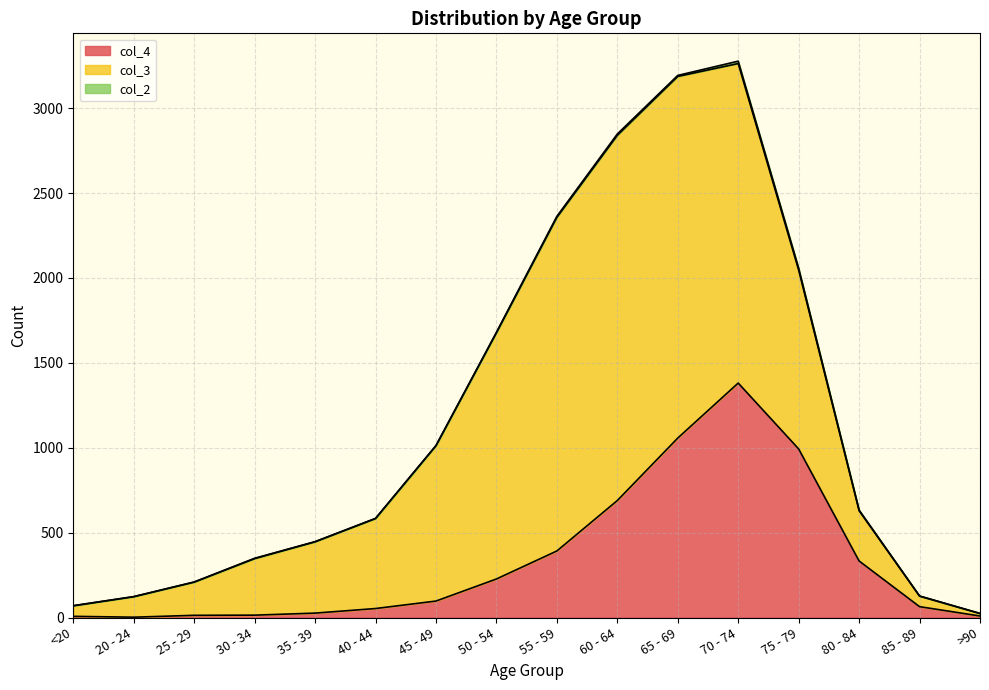

True or false: col_2 and col_4 intersect in this chart.

False